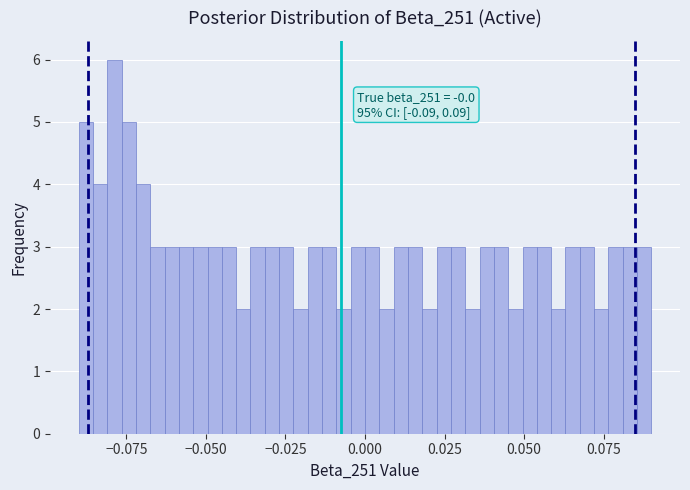

Read against the x-axis, roughly where is the centre of the tallest bar?

-0.080